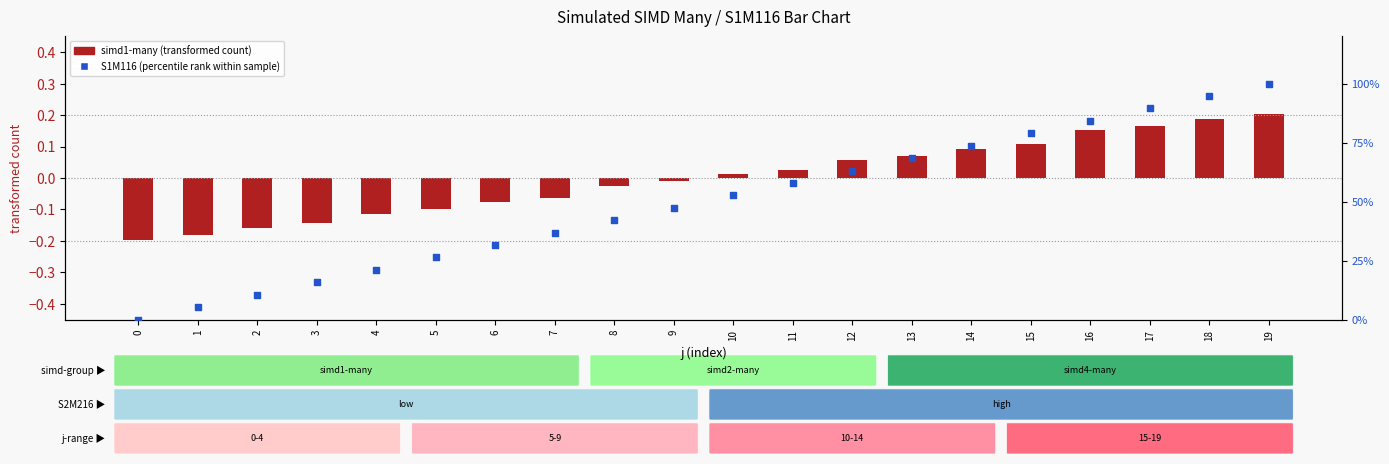

Which series reaches the minimum Y coordinate?

simd1-many (transformed)